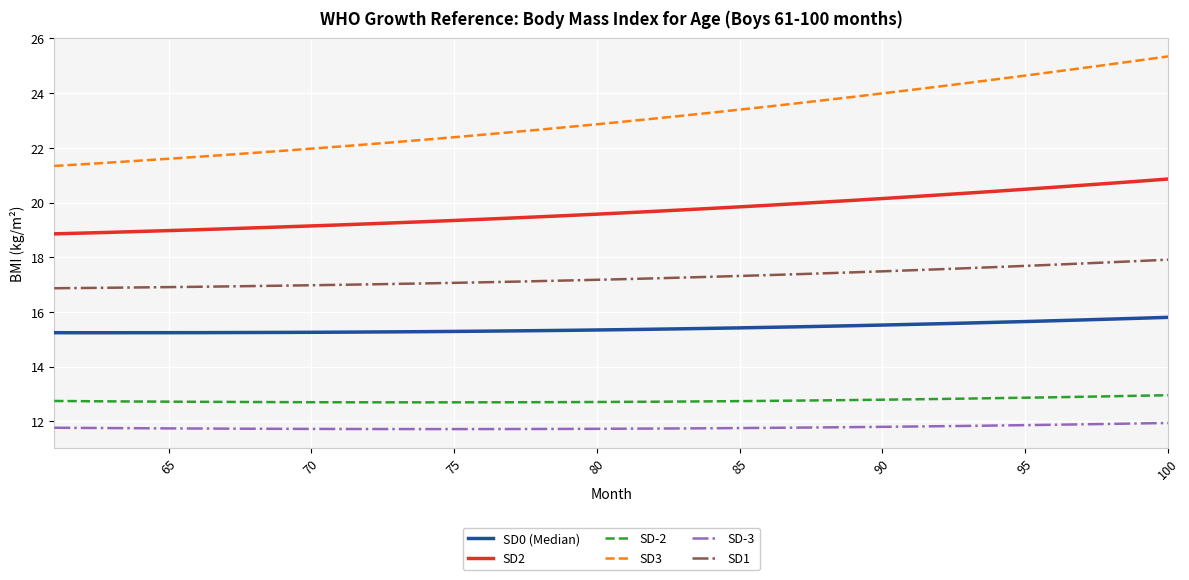

Rank the series by their maximum value, from highest to lowest.

SD3, SD2, SD1, SD0 (Median), SD-2, SD-3